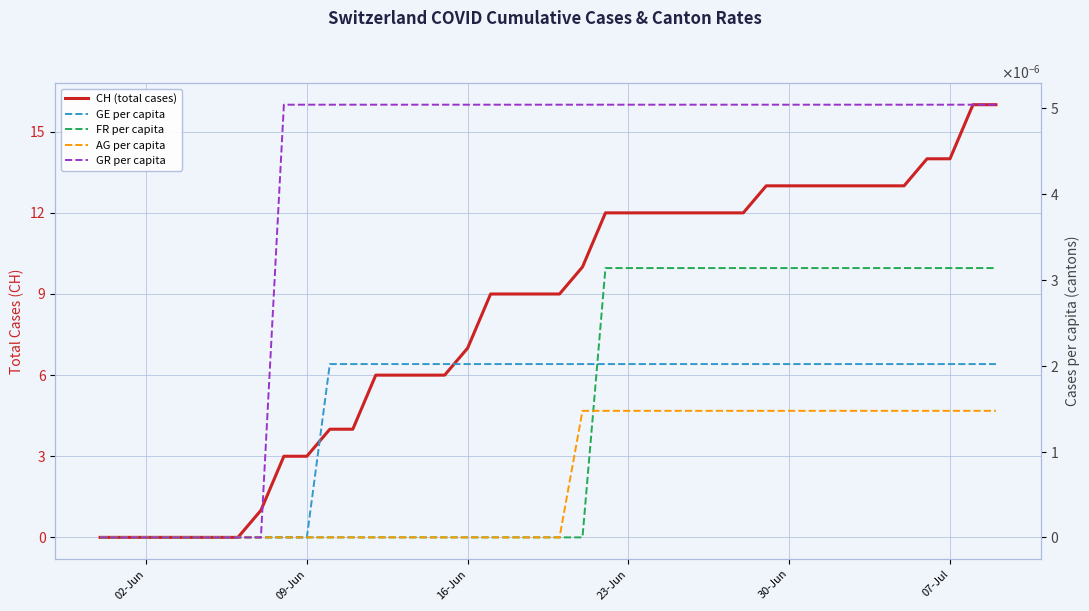

What is the difference between the second highest and second lowest values in the CH (total cases) series?

16.0